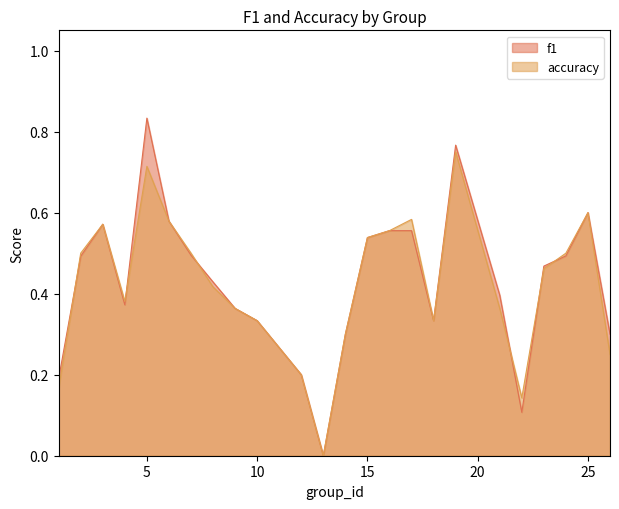

The value of f1 at 13 is -0.5. True or false?

False